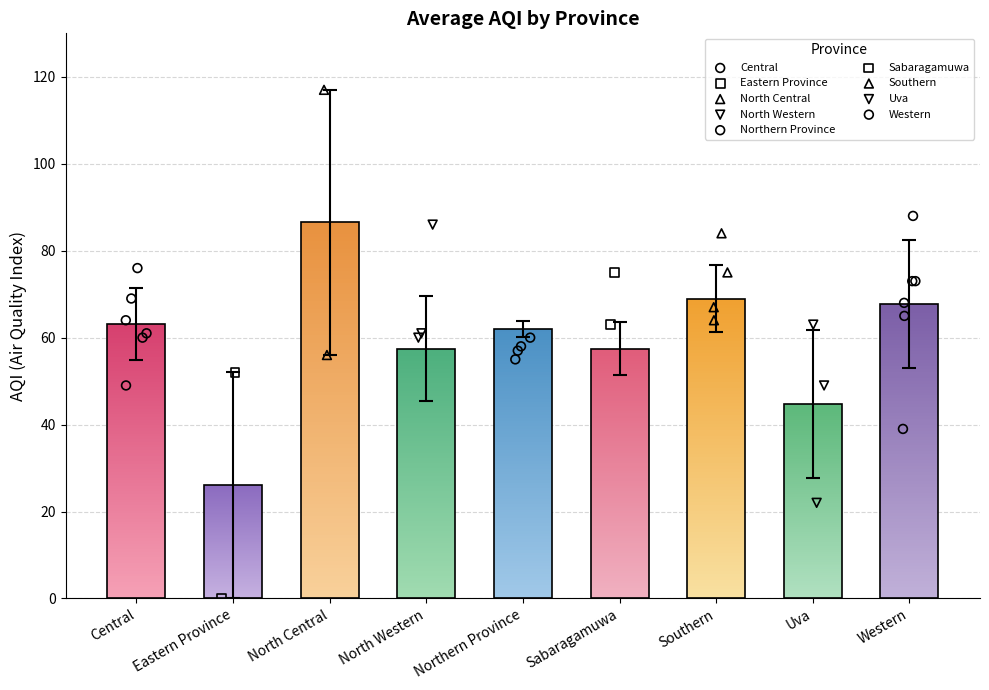

What is the change in value from North Central to Sabaragamuwa?

-29.0